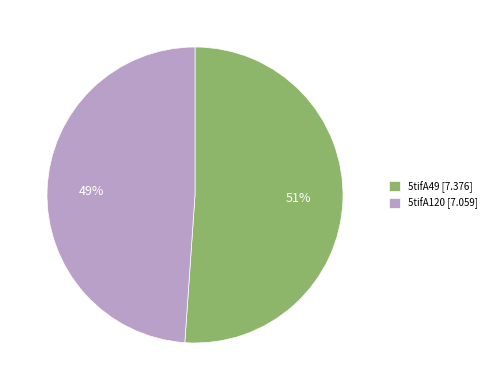

How many slices are in this pie chart?

2